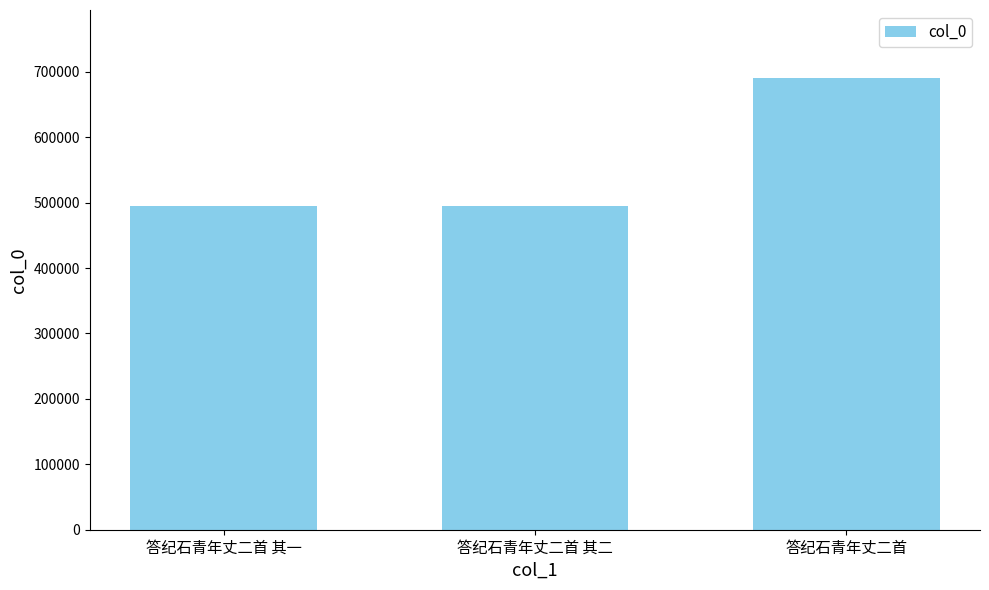

What is the greatest value displayed?

690759